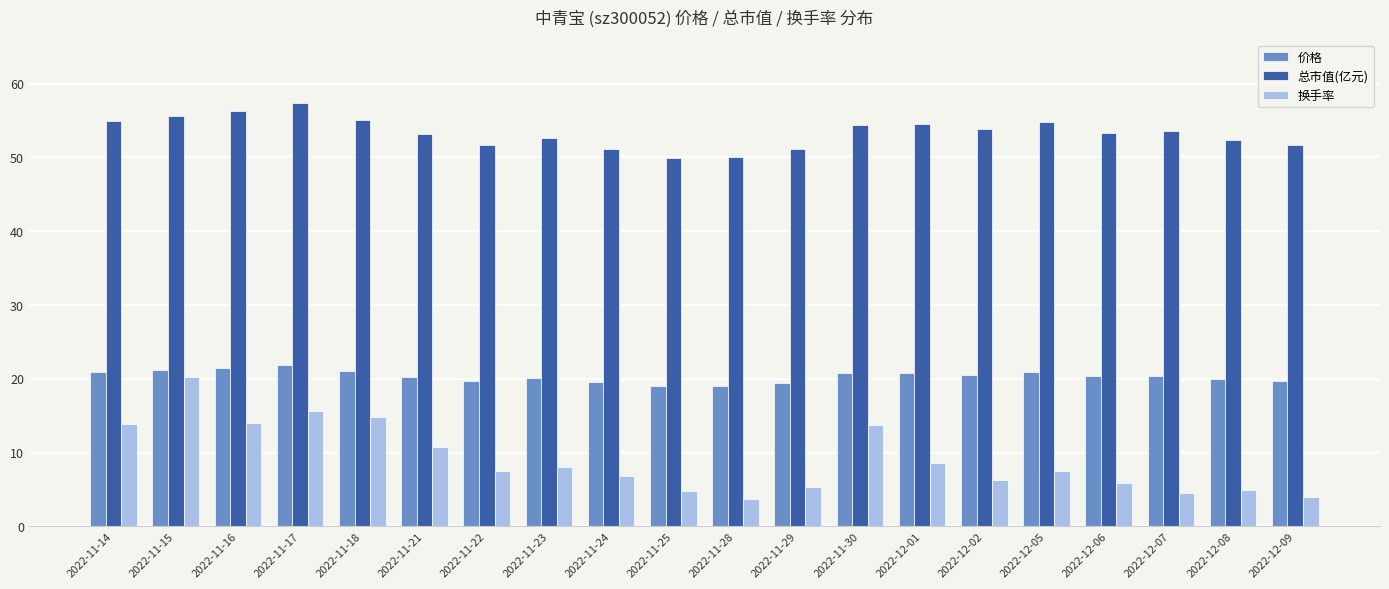

Is the value of 换手率 at 2022-11-15 greater than the value of 价格 at 2022-11-30?

No